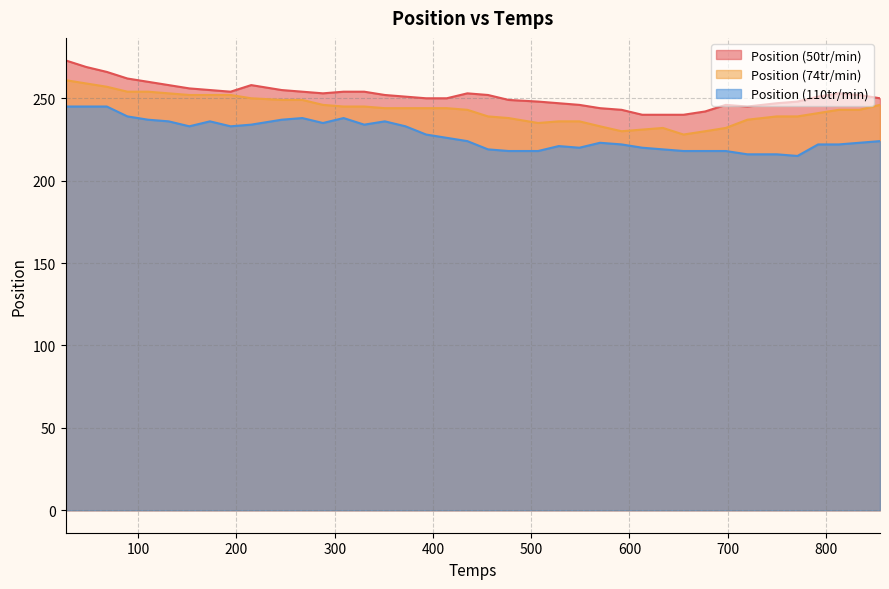

The value of Position (74tr/min) at 677 is 60. True or false?

False